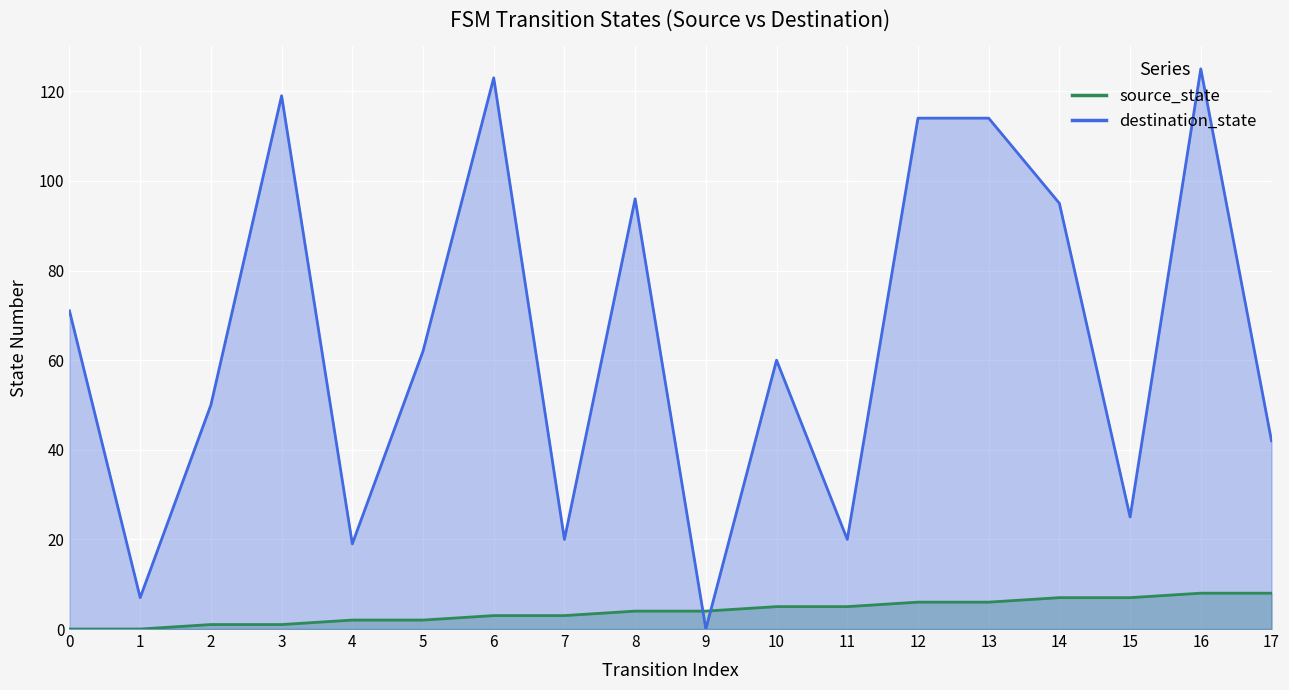

Between which two adjacent categories do source_state and destination_state first intersect?

8 and 9